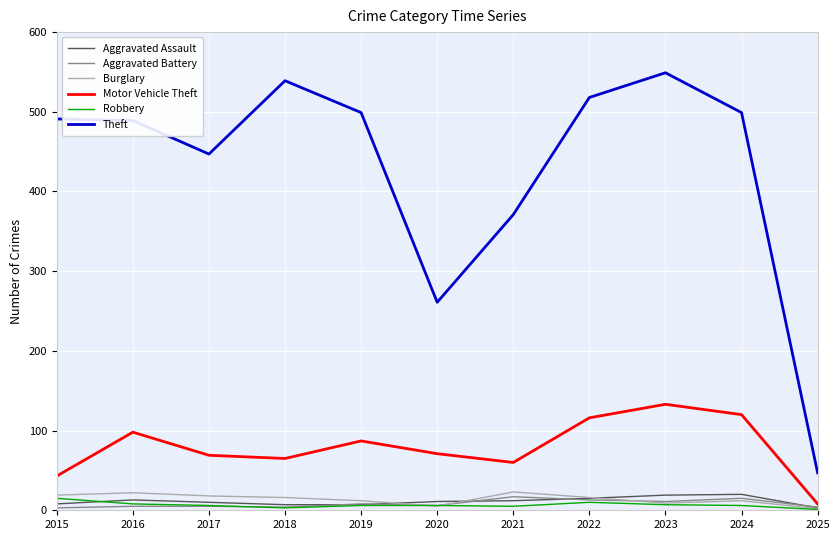

How many categories are shown in the chart?

11